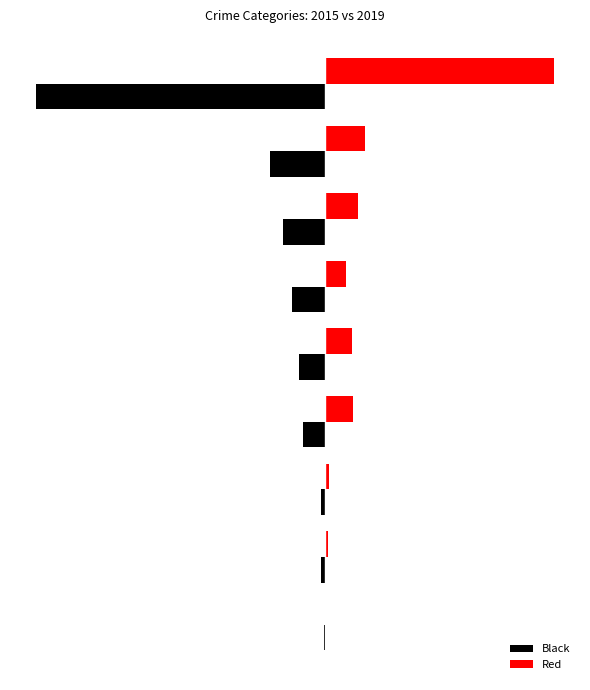

What is the value of the Red bar at the 4th from the left?

51